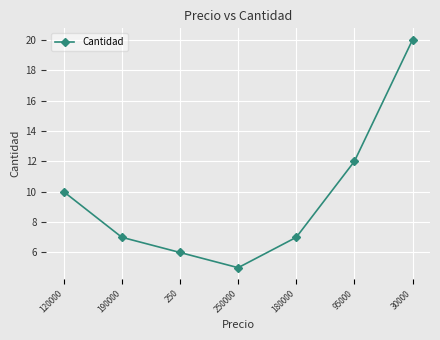

Reading left to right, extract all data points from this chart.

10	7	6	5	7	12	20